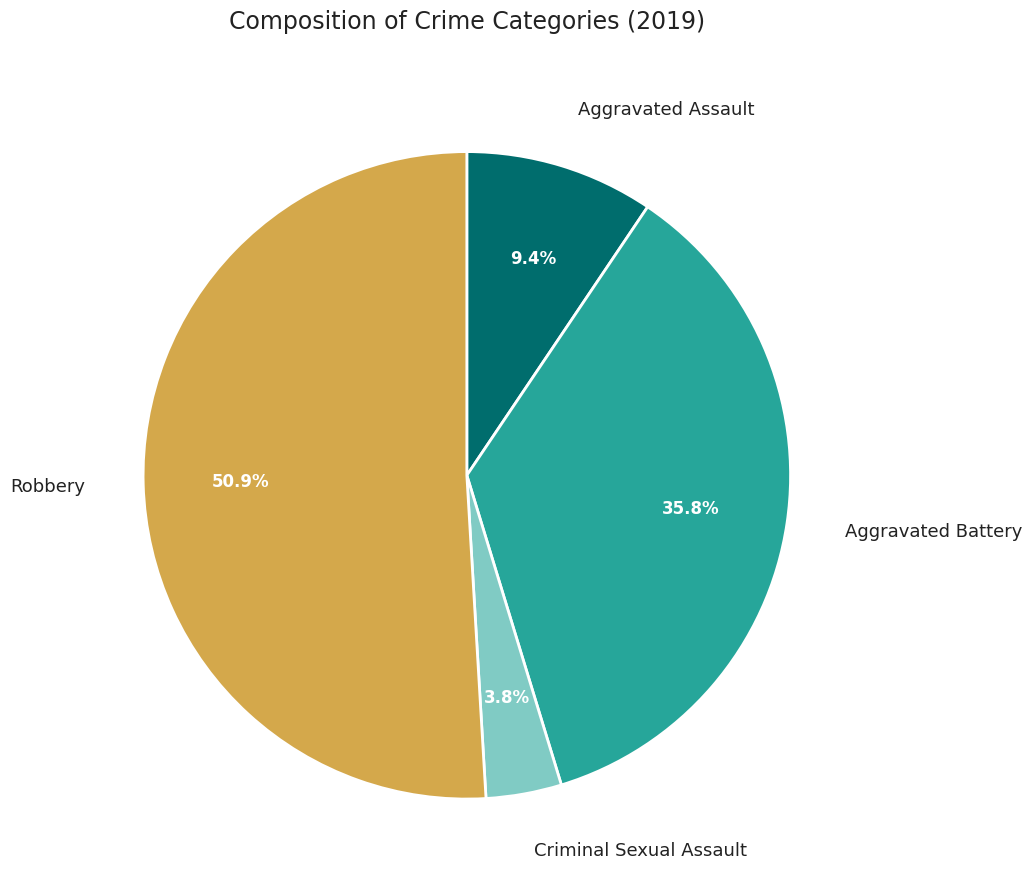

Which slice is the largest?

Robbery